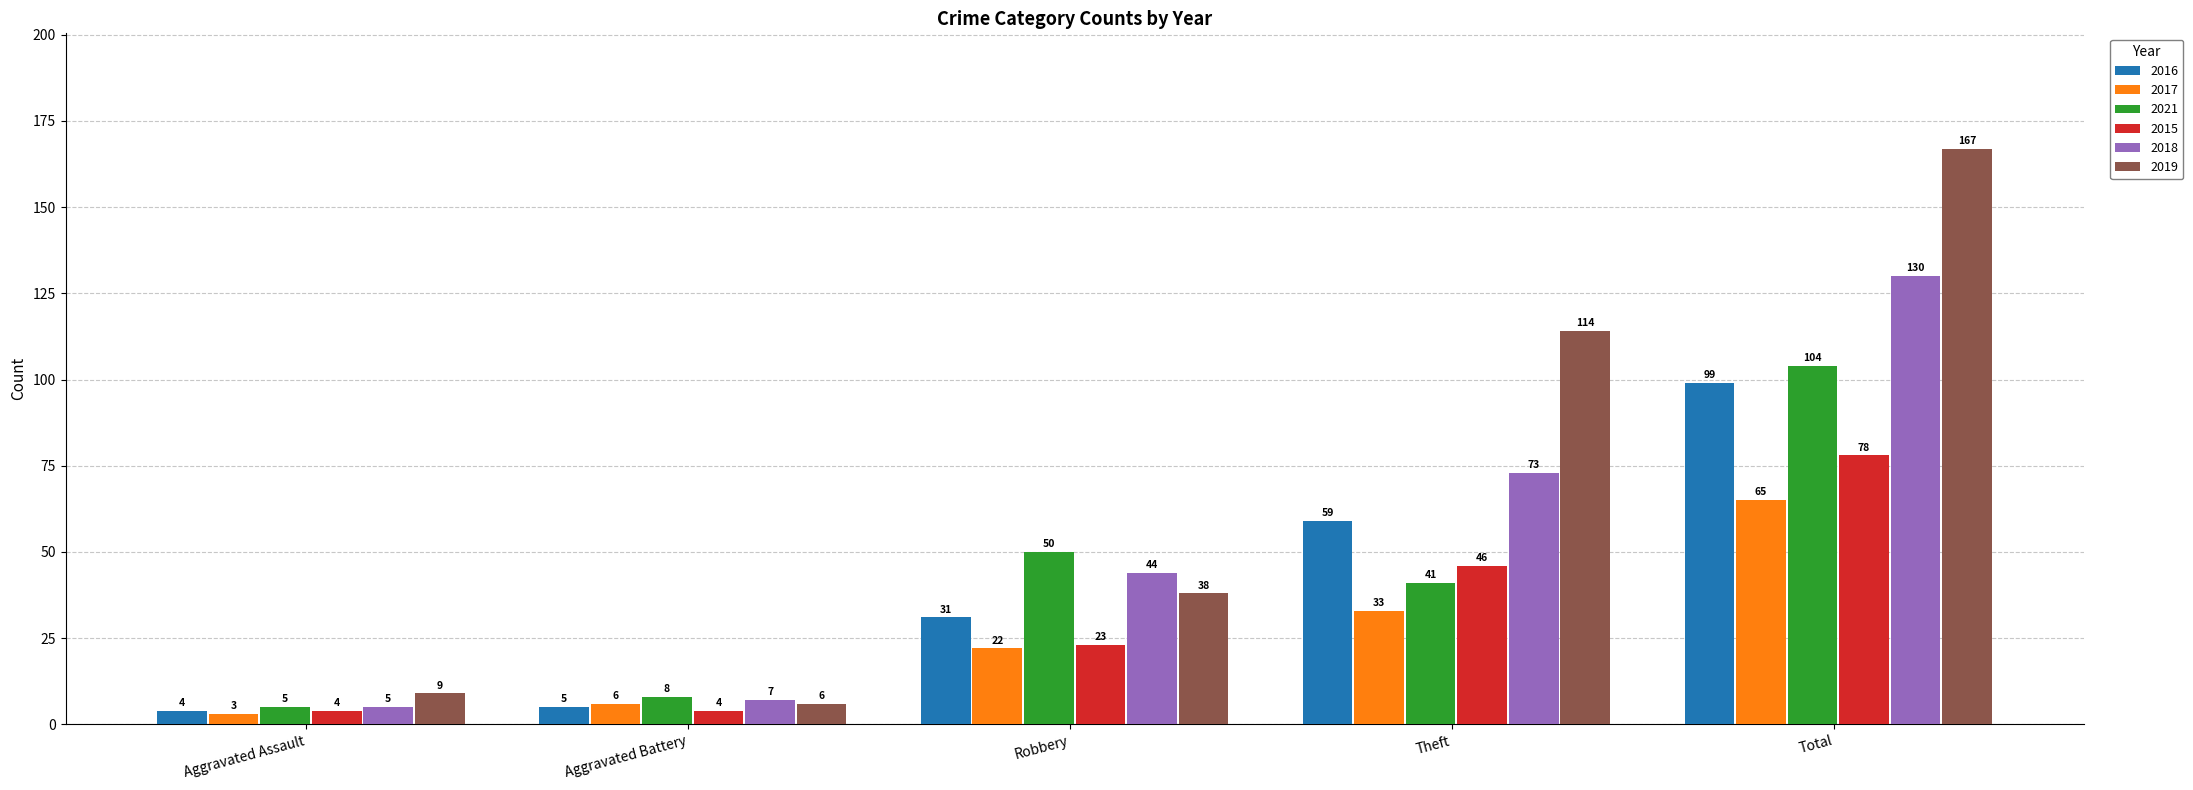

What is the label of the 5th bar from the left?

Total